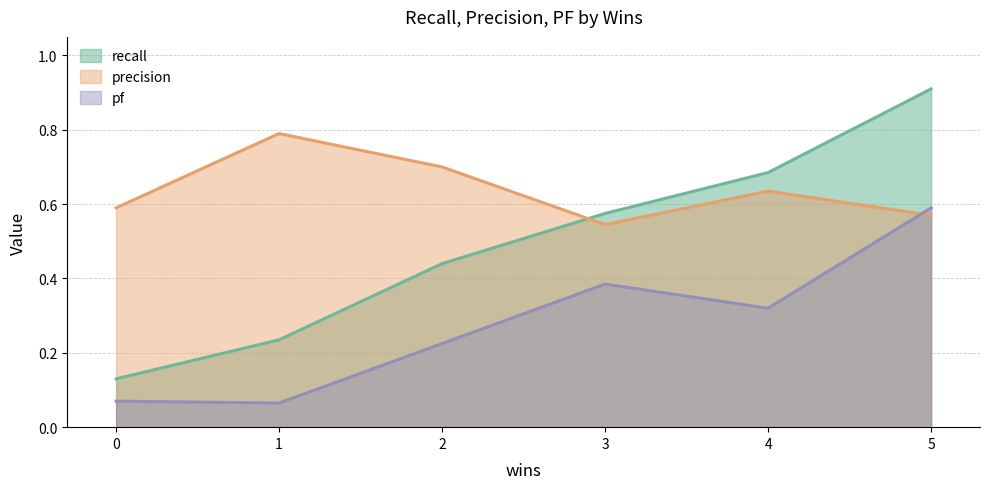

List the series in order of their overall mean, lowest first.

pf, recall, precision